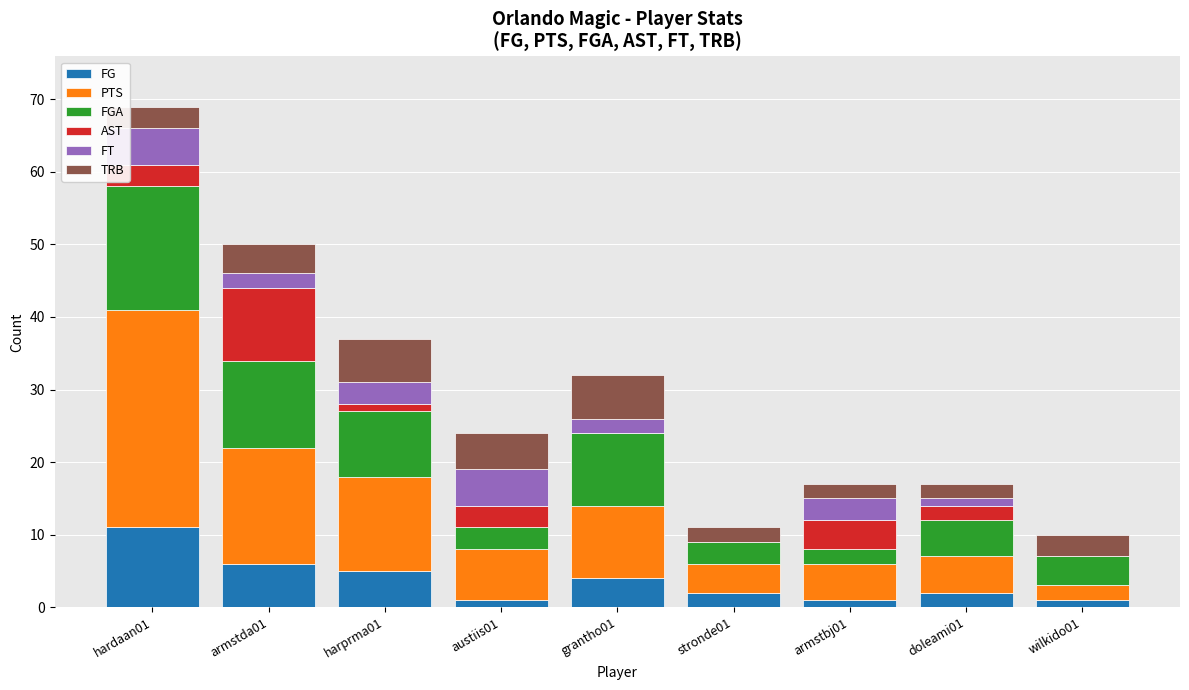

Are the bars horizontal?

No